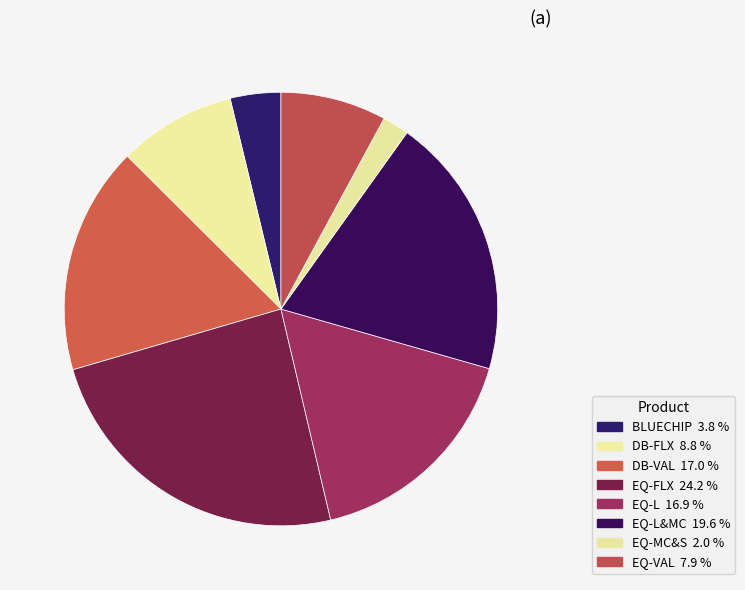

What is the largest slice in the pie chart?

EQ-FLX